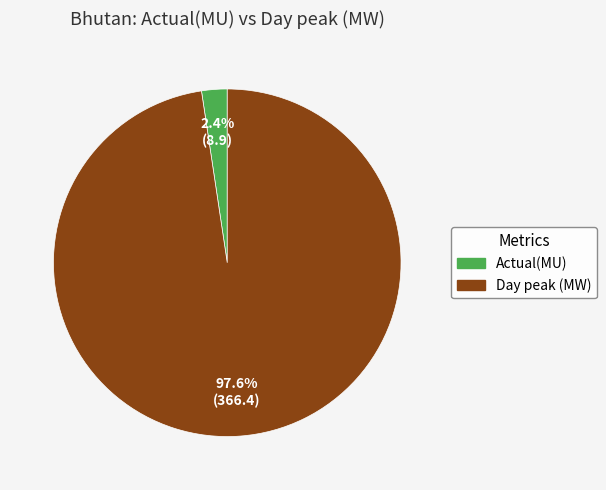

To the nearest percent, what portion does Day peak (MW) represent?

98%